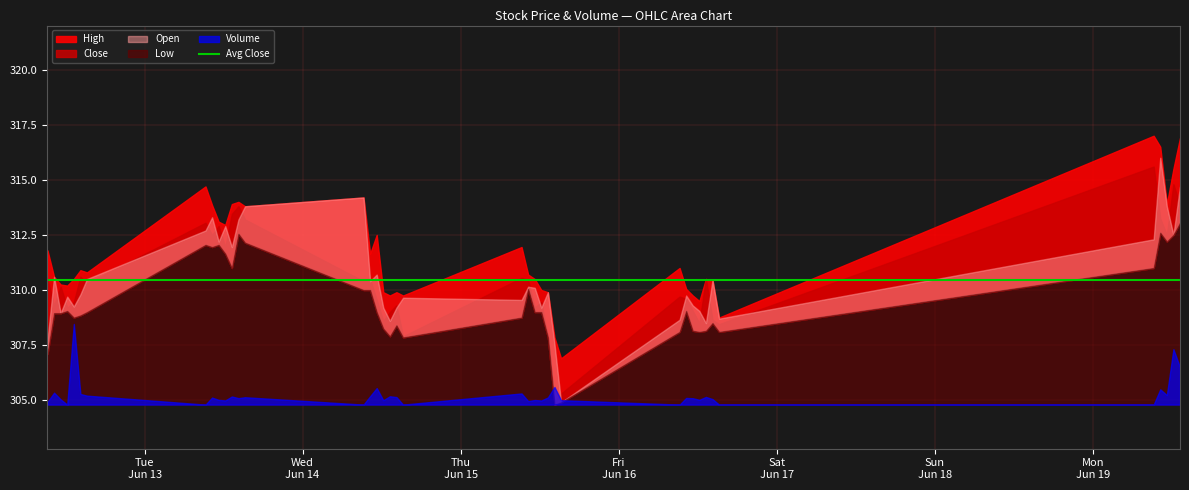

At 2023-06-16 09:15:00, list the series in order from smallest to largest.

Volume, Low, Open, Close, High